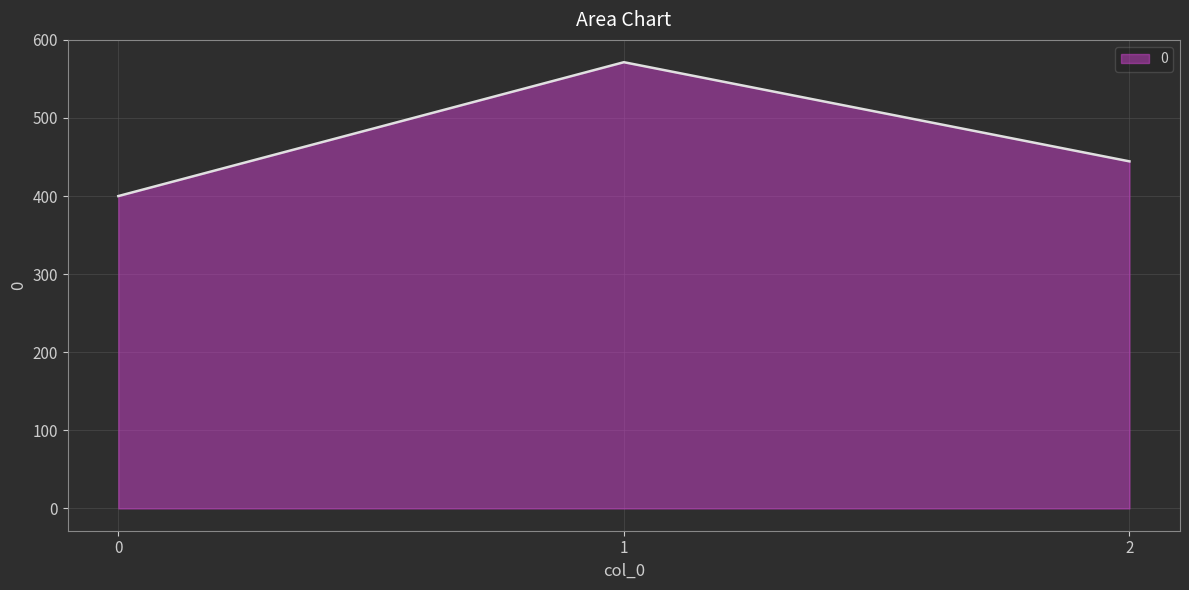

What value does the data have at 2?

444.4